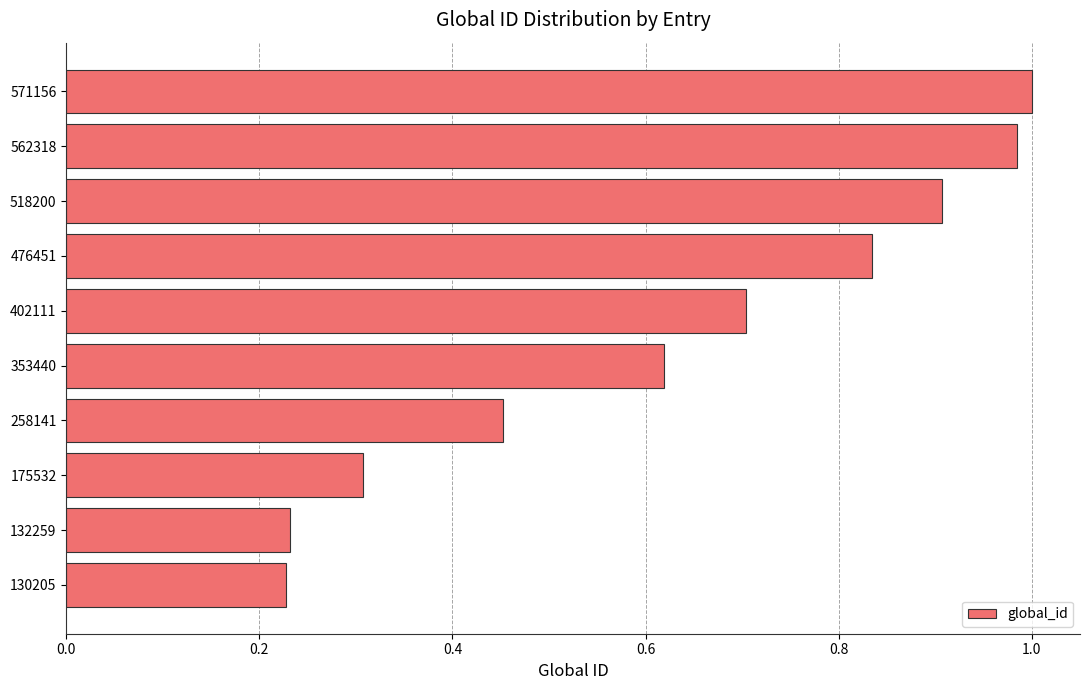

True or false: the data shows 0.5 at 571156.

False